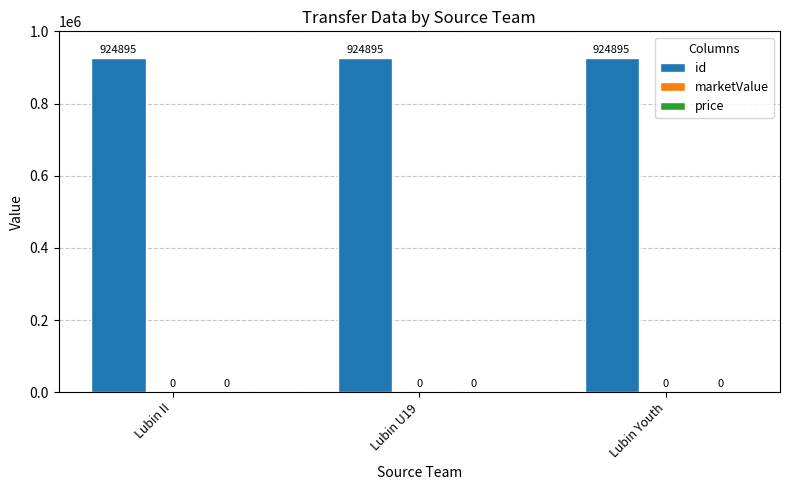

Does the chart contain stacked bars?

No